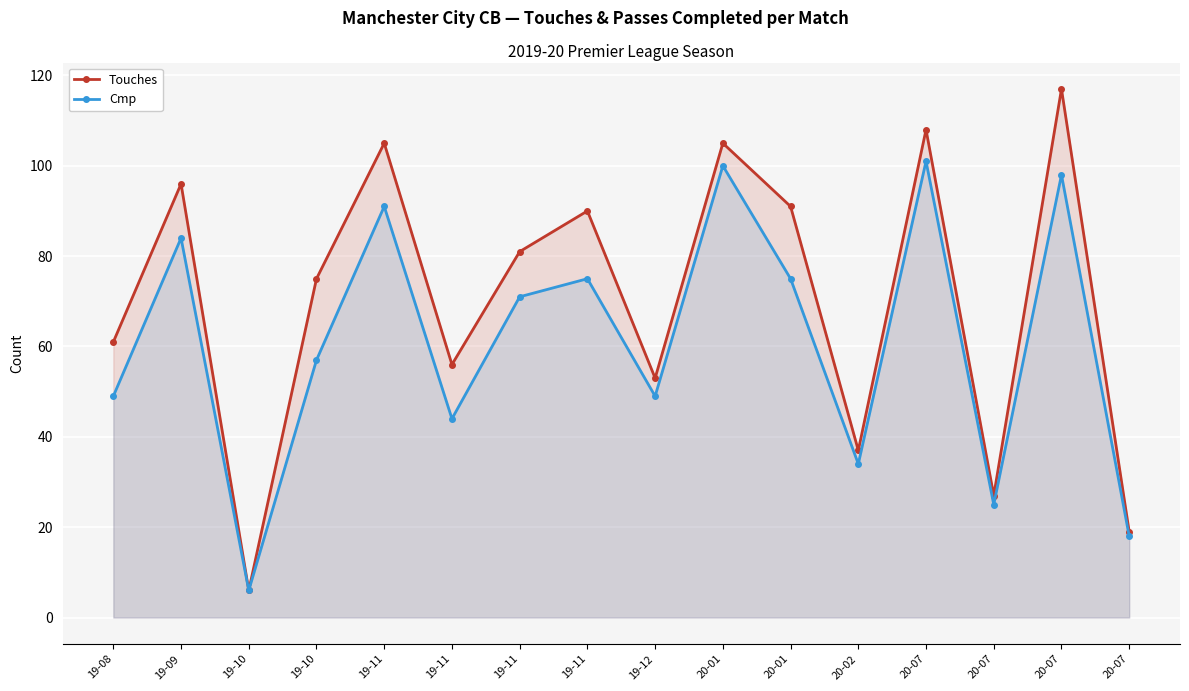

True or false: Touches has a value of 105 at 19-11.

True